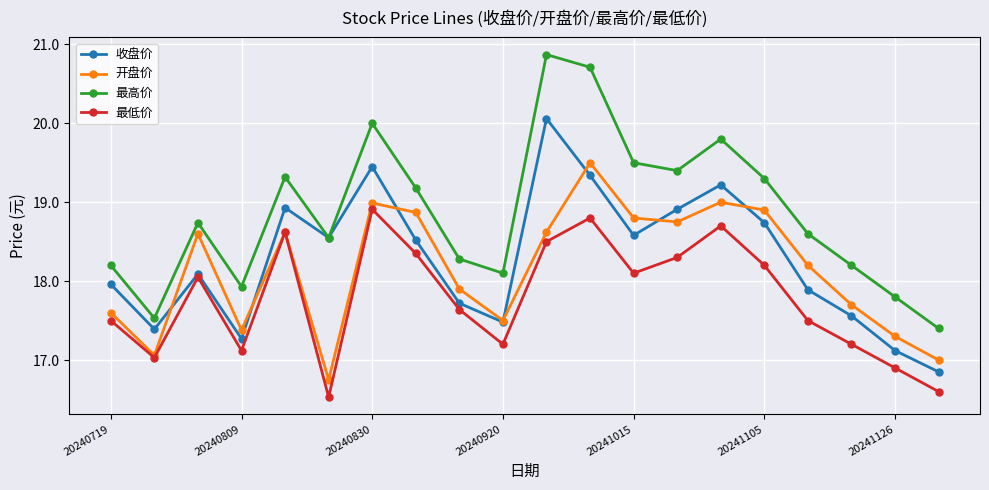

Which series has the largest total across all categories?

最高价